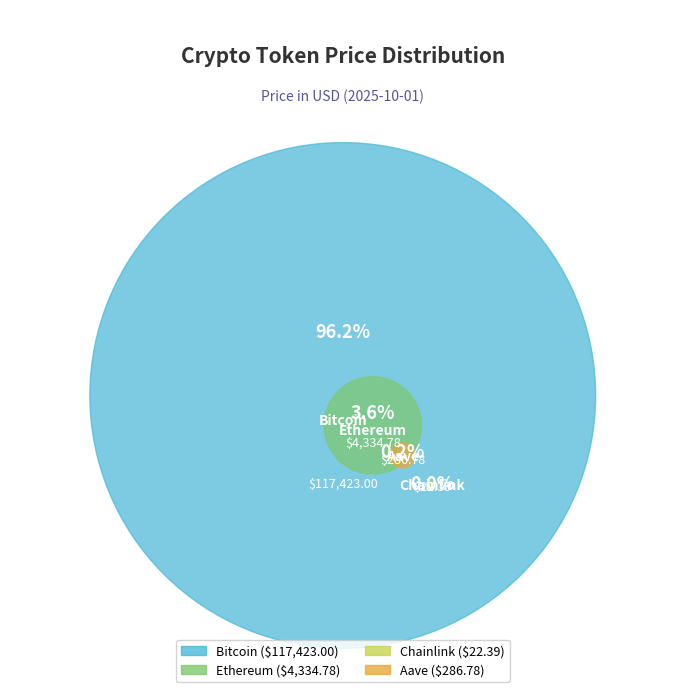

Rank the categories by value from highest to lowest.

Bitcoin, Ethereum, Aave, Chainlink